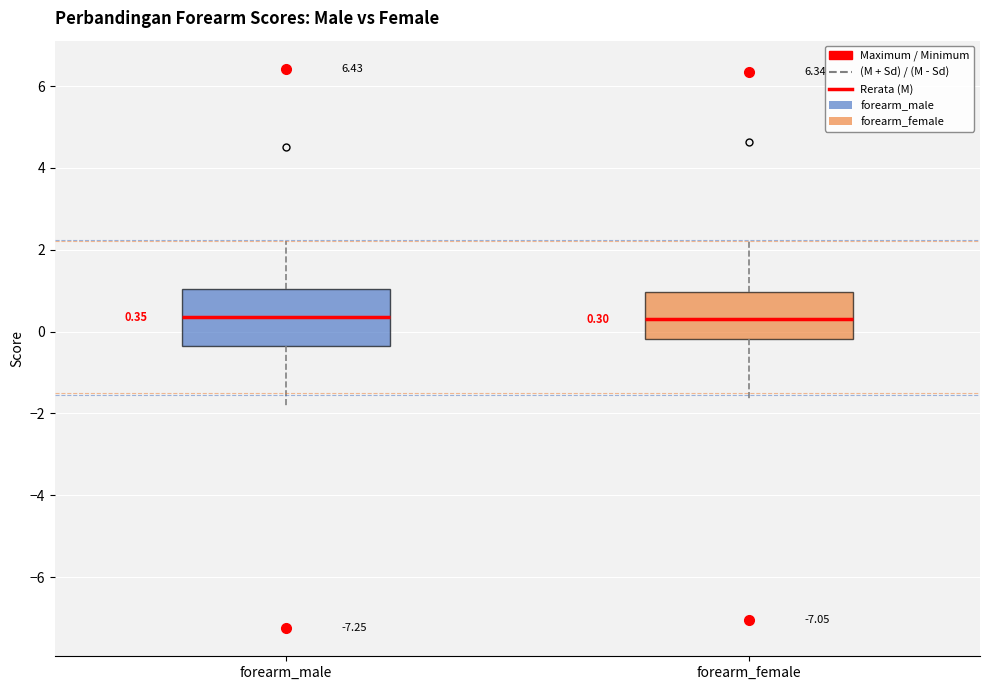

Comparing the boxes themselves (not the whiskers), which one is the tallest?

forearm_male